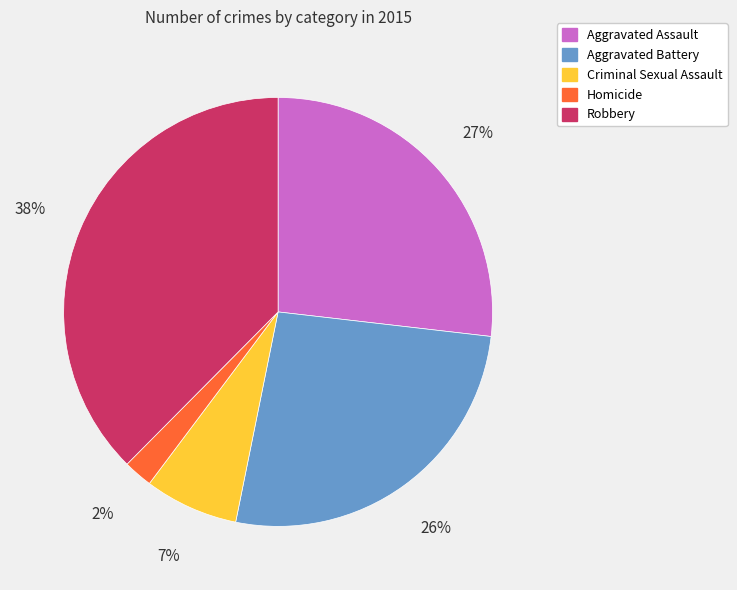

To the nearest percent, what portion does Robbery represent?

38%